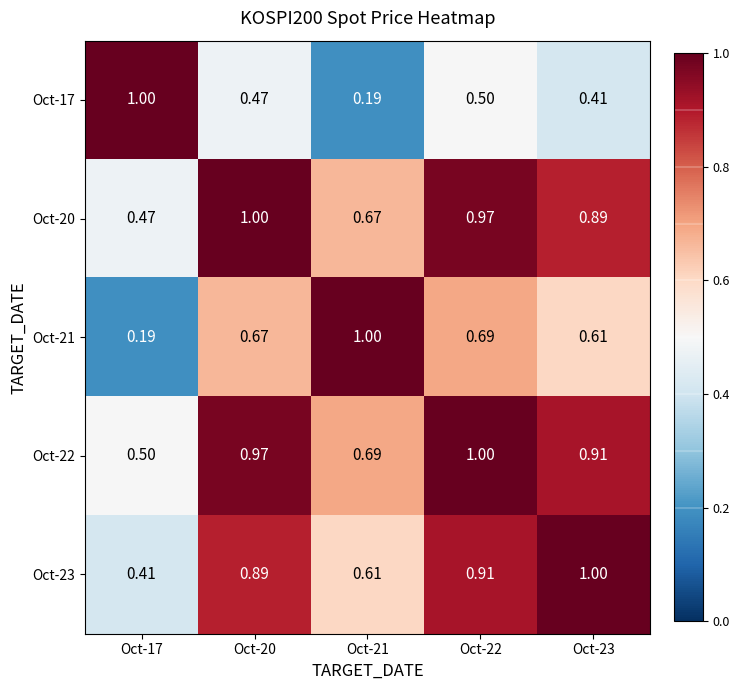

Is the value of Oct-21 at Oct-17 greater than the value of Oct-20 at Oct-22?

No